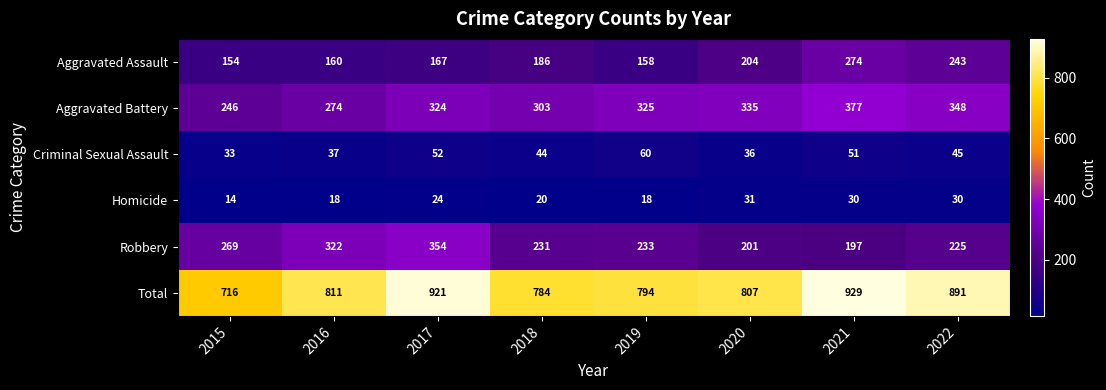

The Homicide series shows 24 at 2017. True or false?

True